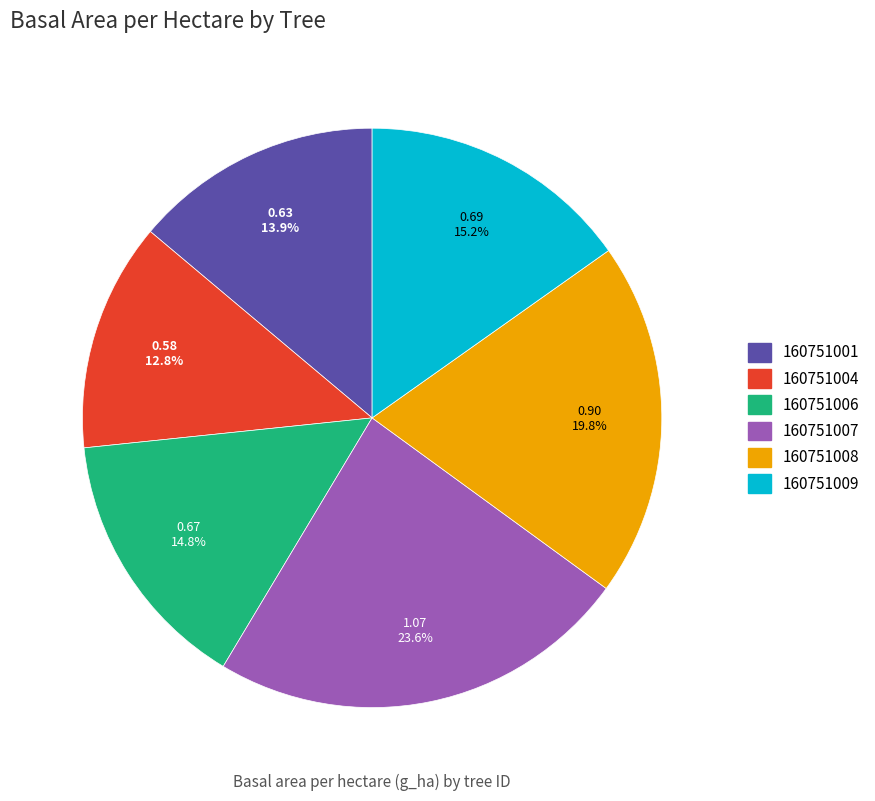

Does 160751009 account for over 50% of the chart?

No